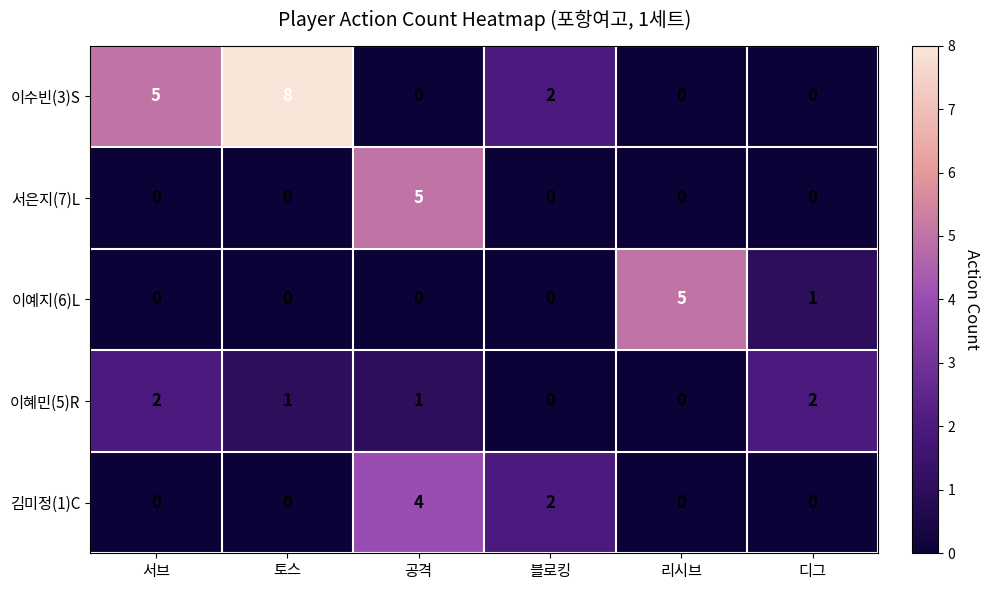

Reading left to right, list all the values displayed in this chart.

이수빈(3)S: 서브=5	토스=8	공격=0	블로킹=2	리시브=0	디그=0
서은지(7)L: 서브=0	토스=0	공격=5	블로킹=0	리시브=0	디그=0
이예지(6)L: 서브=0	토스=0	공격=0	블로킹=0	리시브=5	디그=1
이혜민(5)R: 서브=2	토스=1	공격=1	블로킹=0	리시브=0	디그=2
김미정(1)C: 서브=0	토스=0	공격=4	블로킹=2	리시브=0	디그=0